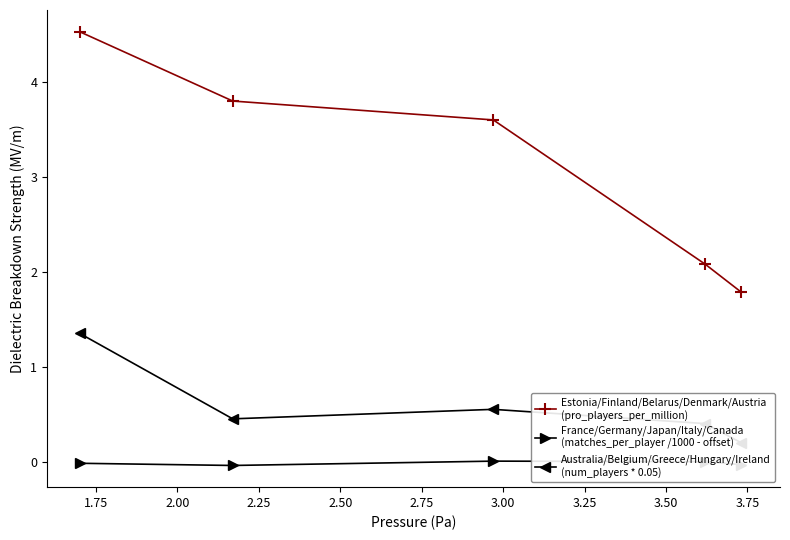

List the series in order of their peak value, lowest first.

France/Germany/Japan/Italy/Canada
(matches_per_player /1000 - offset), Australia/Belgium/Greece/Hungary/Ireland
(num_players * 0.05), Estonia/Finland/Belarus/Denmark/Austria
(pro_players_per_million)